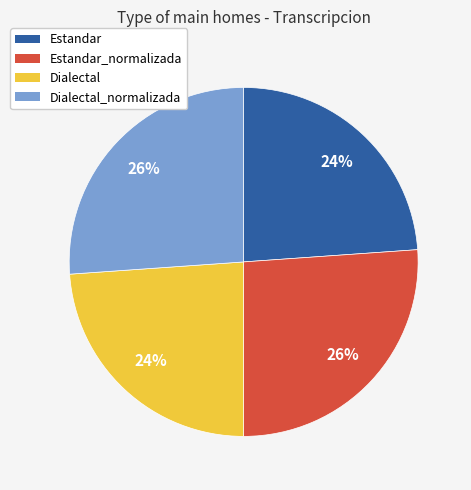

Count the number of slices in the pie.

4